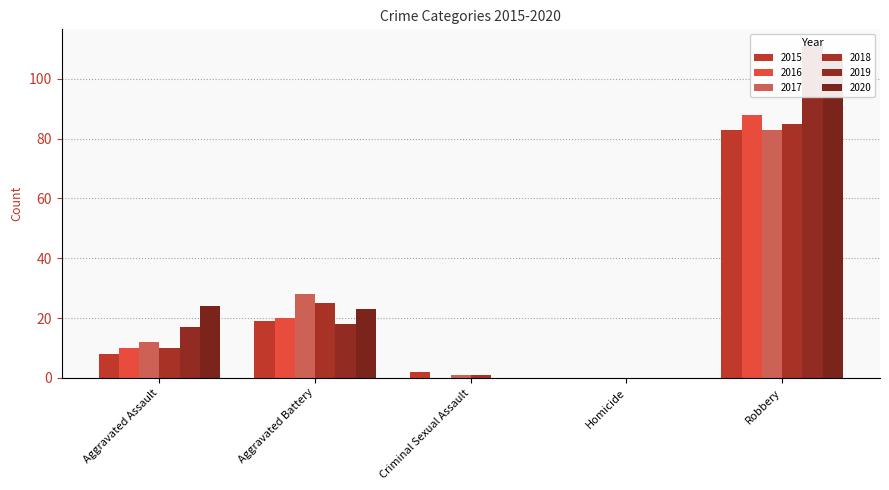

What is the label of the 2nd bar from the left?

Aggravated Battery